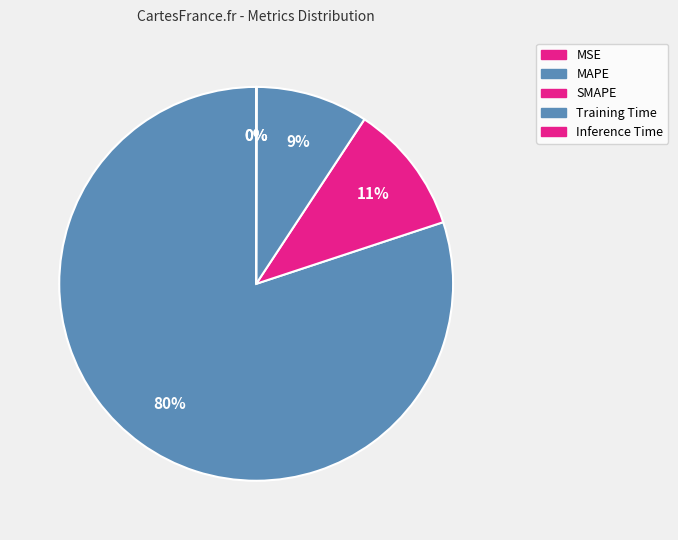

Does any single category account for the majority?

Yes